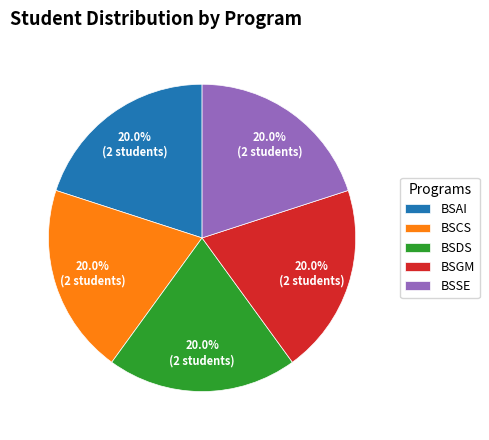

Is the sum of BSCS and BSSE greater than half?

No